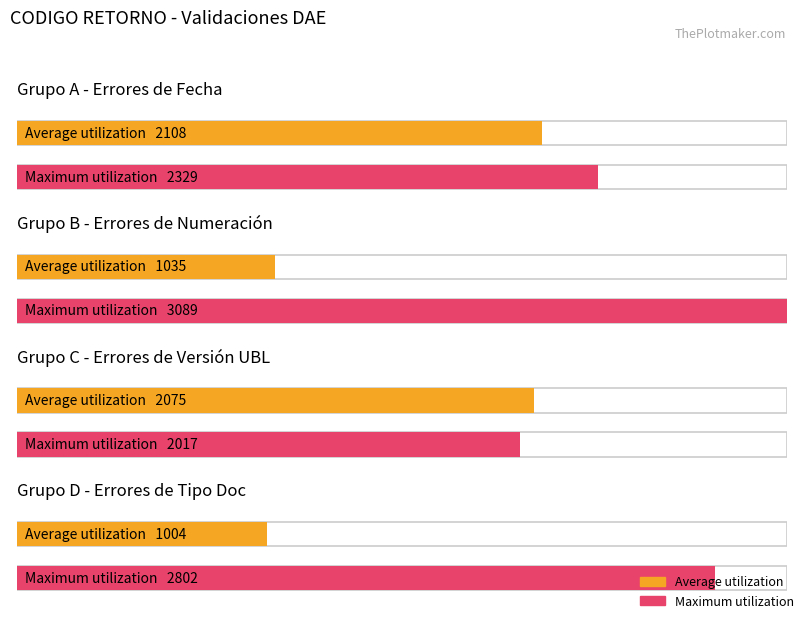

True or false: Maximum utilization has a value of 2701 at 2072.

False